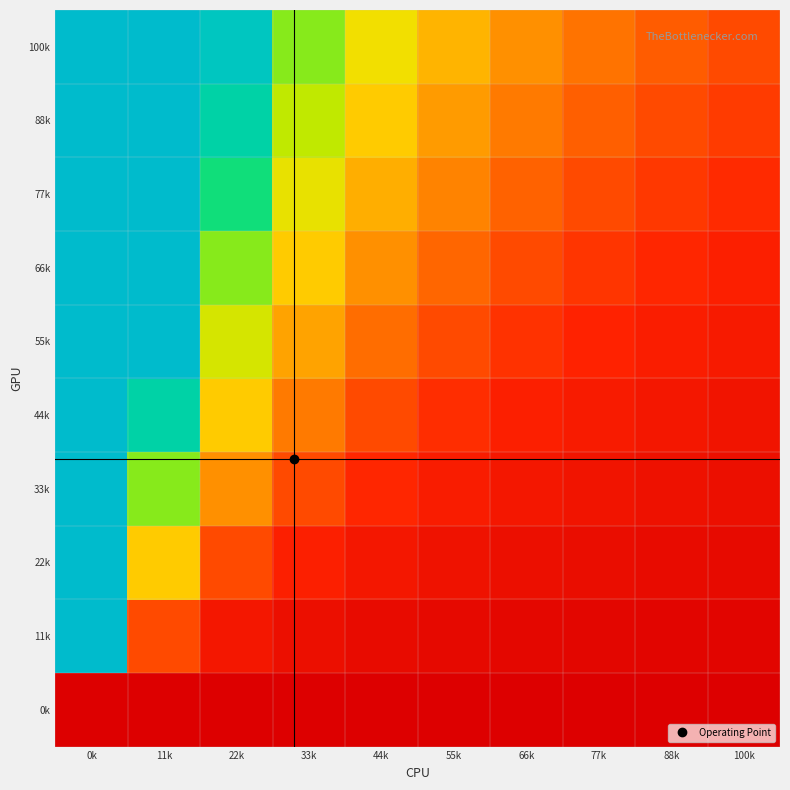

Reading left to right, extract all data points from this chart.

0k: 0k=0.0	11k=0.0	22k=0.0	33k=0.0	44k=0.0	55k=0.0	66k=0.0	77k=0.0	88k=0.0	100k=0.0
11k: 0k=1.0	11k=0.2	22k=0.1	33k=0.1	44k=0.0	55k=0.0	66k=0.0	77k=0.0	88k=0.0	100k=0.0
22k: 0k=1.0	11k=0.4	22k=0.2	33k=0.1	44k=0.1	55k=0.1	66k=0.1	77k=0.1	88k=0.0	100k=0.0
33k: 0k=1.0	11k=0.6	22k=0.3	33k=0.2	44k=0.1	55k=0.1	66k=0.1	77k=0.1	88k=0.1	100k=0.1
44k: 0k=1.0	11k=0.8	22k=0.4	33k=0.3	44k=0.2	55k=0.2	66k=0.1	77k=0.1	88k=0.1	100k=0.1
55k: 0k=1.0	11k=1.0	22k=0.5	33k=0.3	44k=0.2	55k=0.2	66k=0.2	77k=0.1	88k=0.1	100k=0.1
66k: 0k=1.0	11k=1.0	22k=0.6	33k=0.4	44k=0.3	55k=0.2	66k=0.2	77k=0.2	88k=0.1	100k=0.1
77k: 0k=1.0	11k=1.0	22k=0.7	33k=0.5	44k=0.3	55k=0.3	66k=0.2	77k=0.2	88k=0.2	100k=0.2
88k: 0k=1.0	11k=1.0	22k=0.8	33k=0.5	44k=0.4	55k=0.3	66k=0.3	77k=0.2	88k=0.2	100k=0.2
100k: 0k=1.0	11k=1.0	22k=0.9	33k=0.6	44k=0.4	55k=0.4	66k=0.3	77k=0.3	88k=0.2	100k=0.2